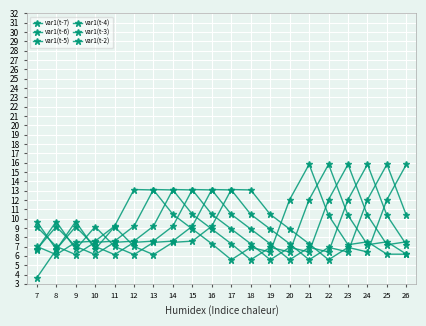

Is this an area chart (filled region under the line)?

No